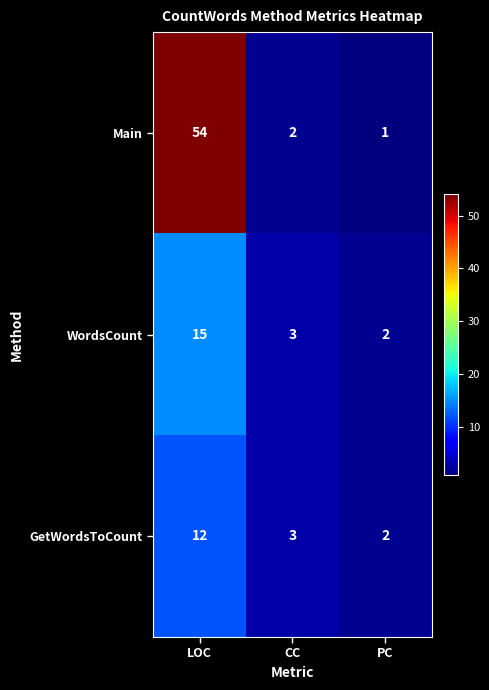

Where is GetWordsToCount nearest to the value 7?

CC